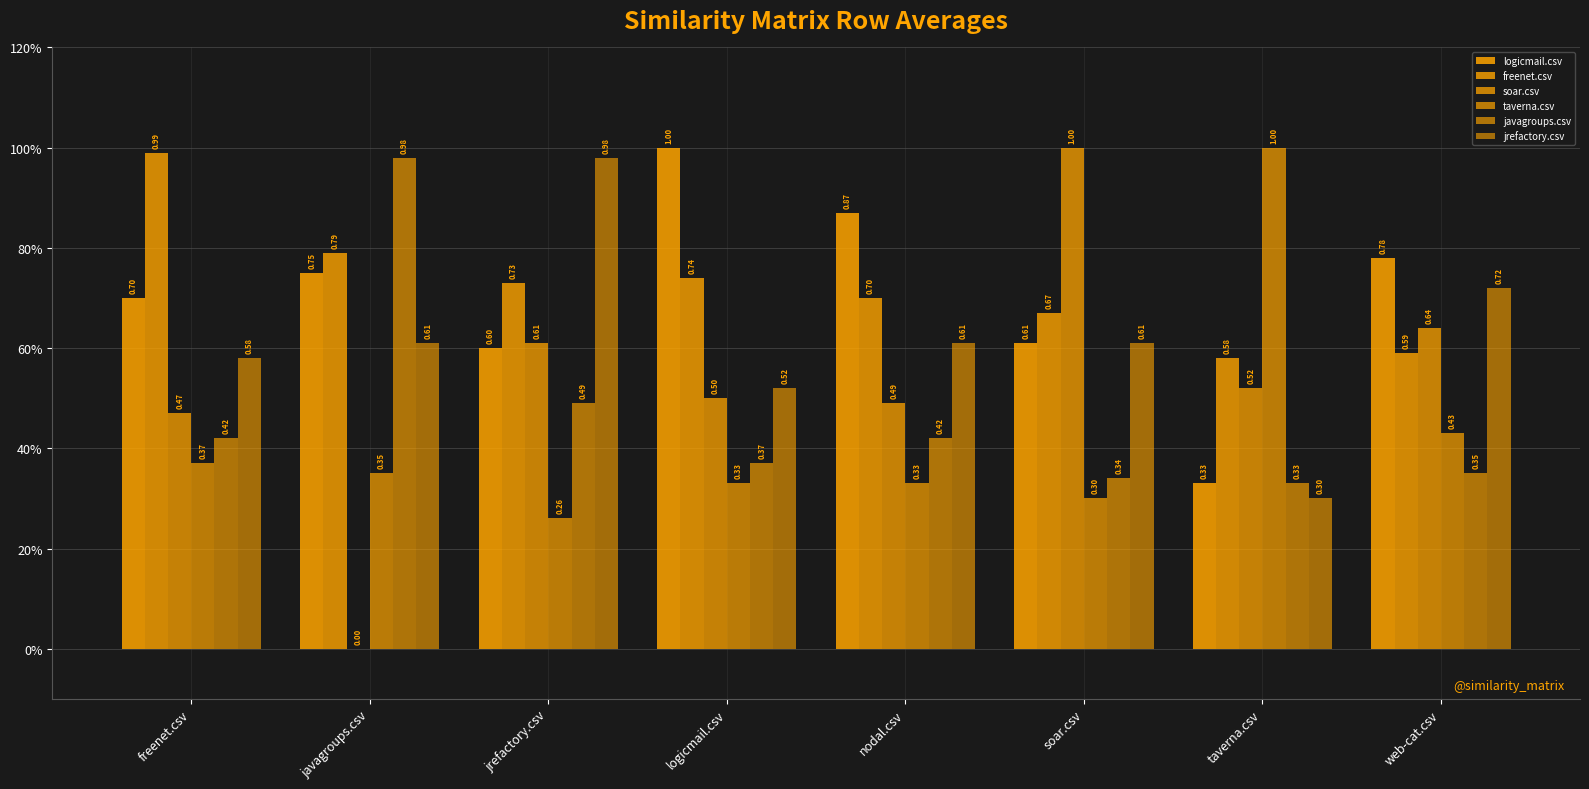

True or false: logicmail.csv has a value of 1.0 at logicmail.csv.

True